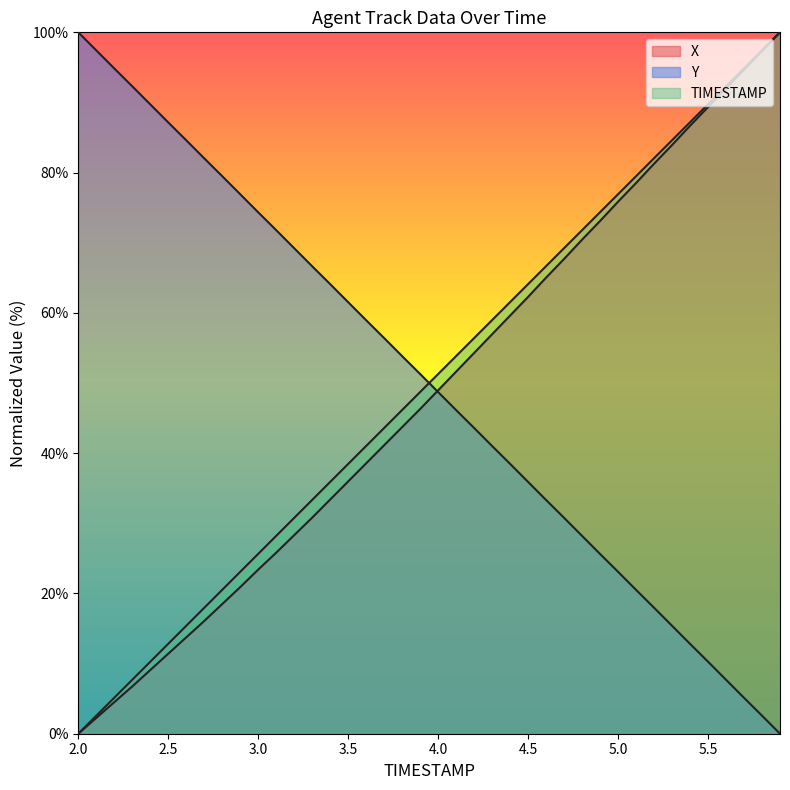

What are all the series names shown in the legend?

TIMESTAMP, X, Y